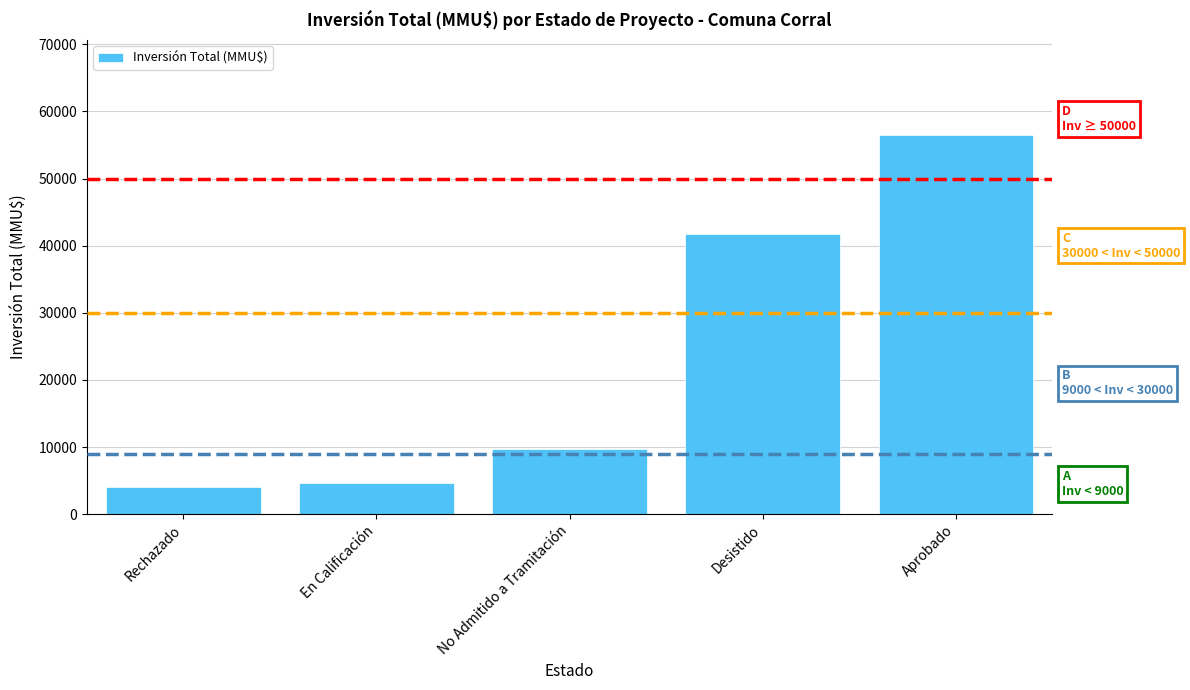

What is the sum of the values at En Calificación and No Admitido a Tramitación?

14370